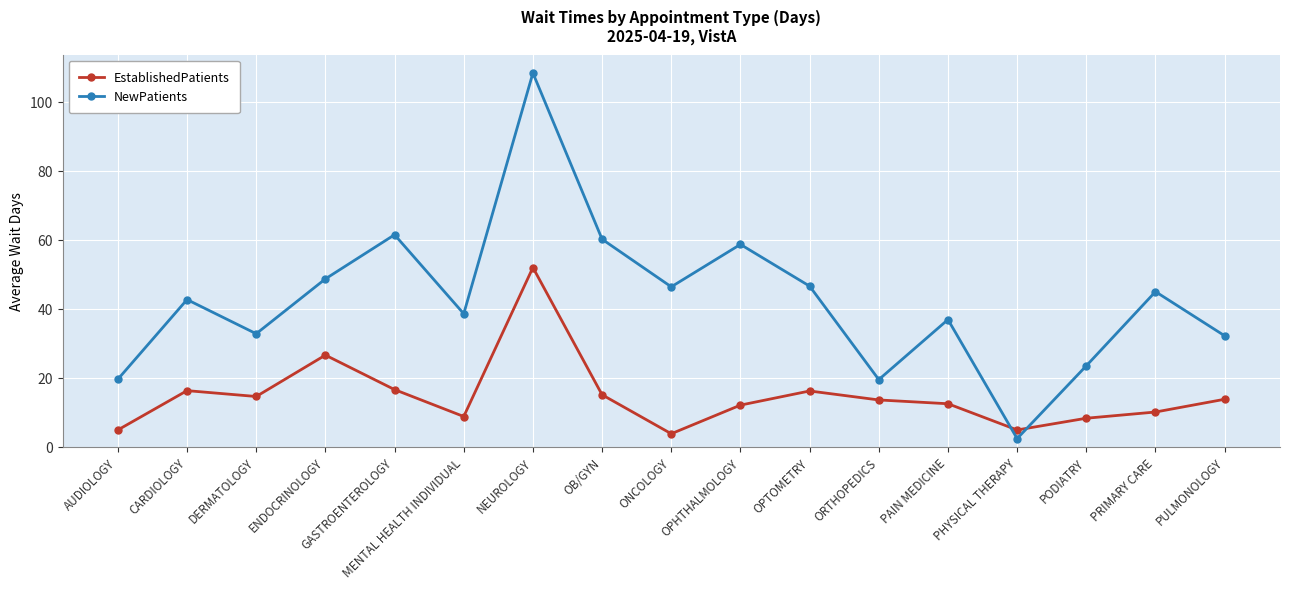

Is the value of NewPatients at AUDIOLOGY greater than the value of EstablishedPatients at CARDIOLOGY?

Yes